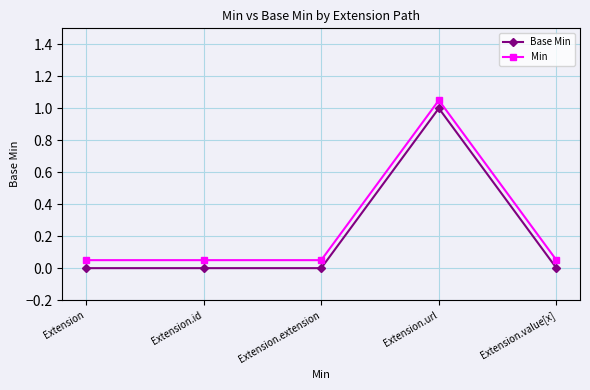

Which series has the widest spread of values?

Base Min